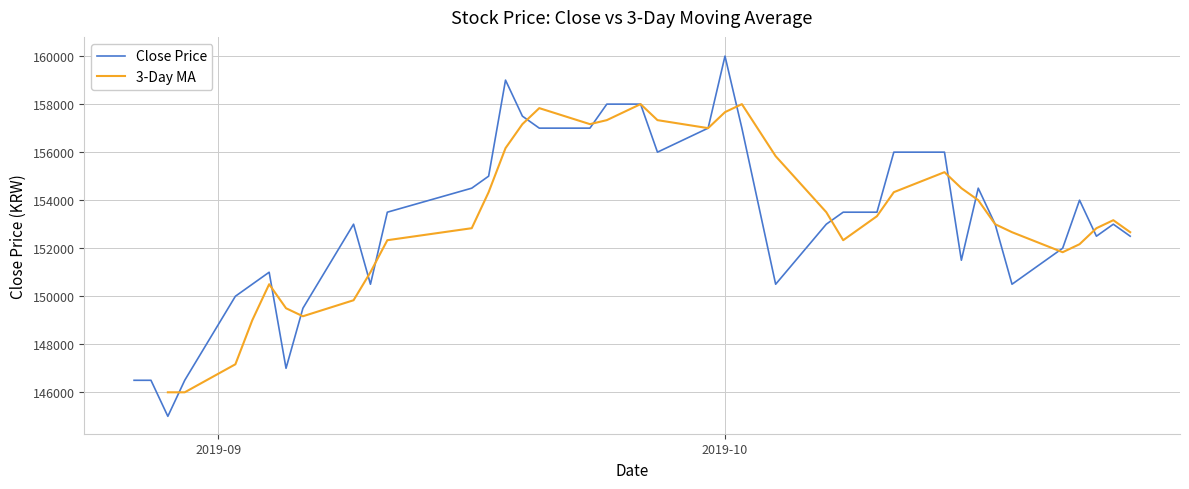

How many values in the 3-Day MA series are below 153166?

18